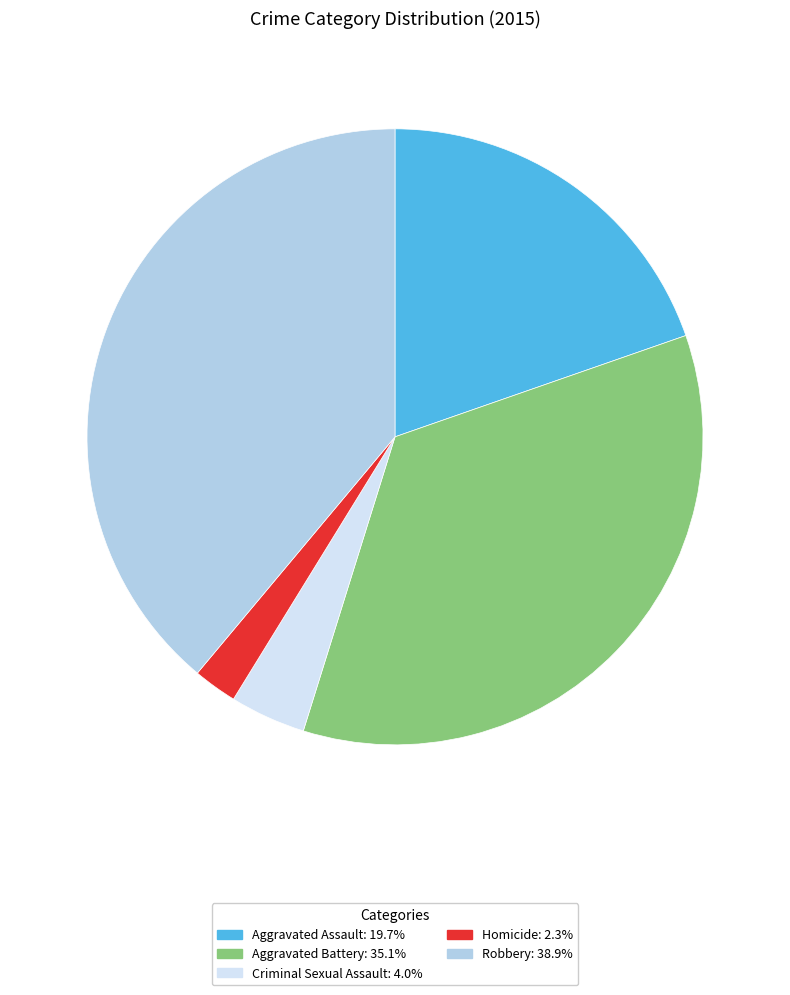

Does Aggravated Assault represent more than half of the total?

No